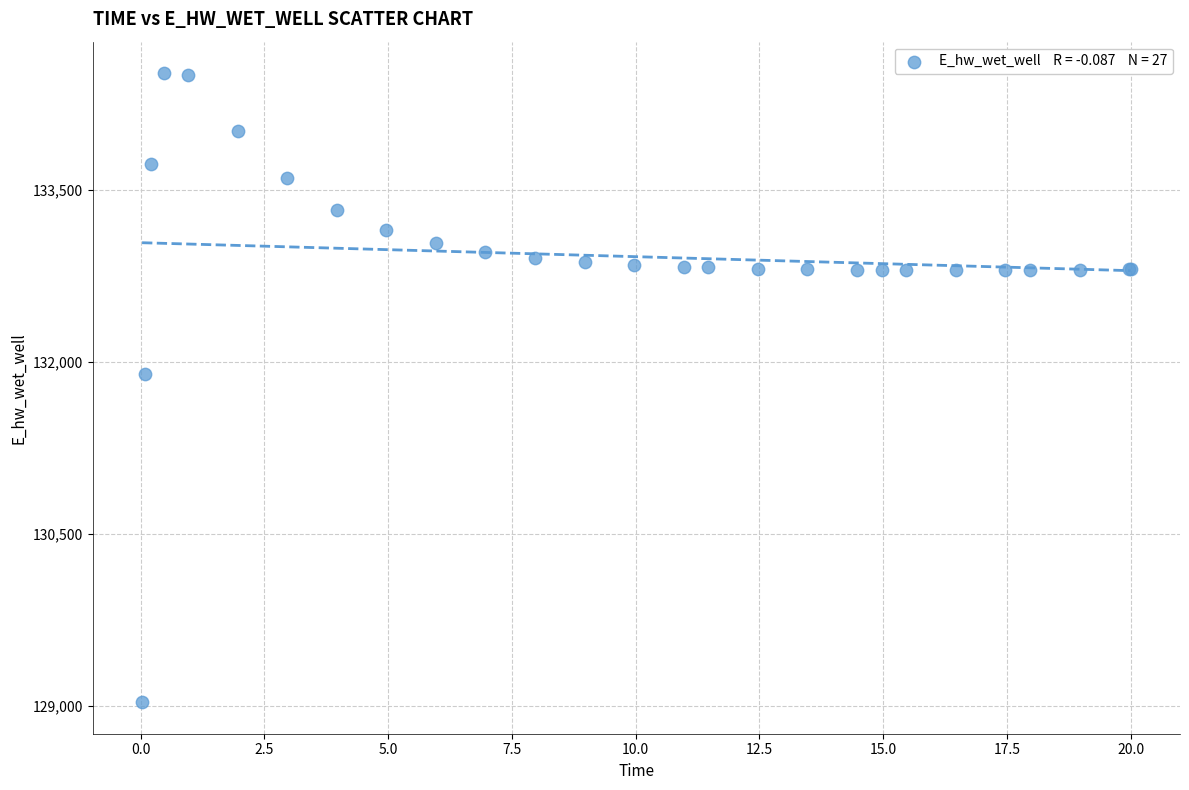

What Y value in the scatter plot is closest to 131774?

131893.4